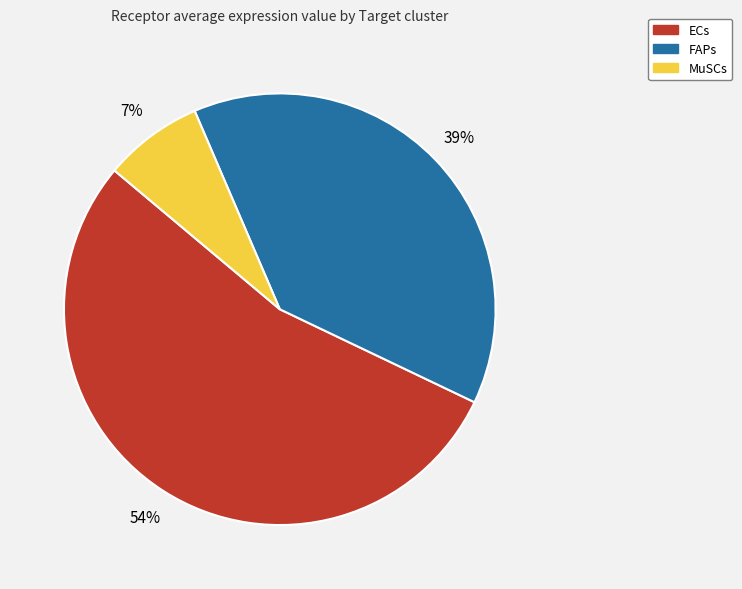

True or false: ECs accounts for 54% of the total.

True